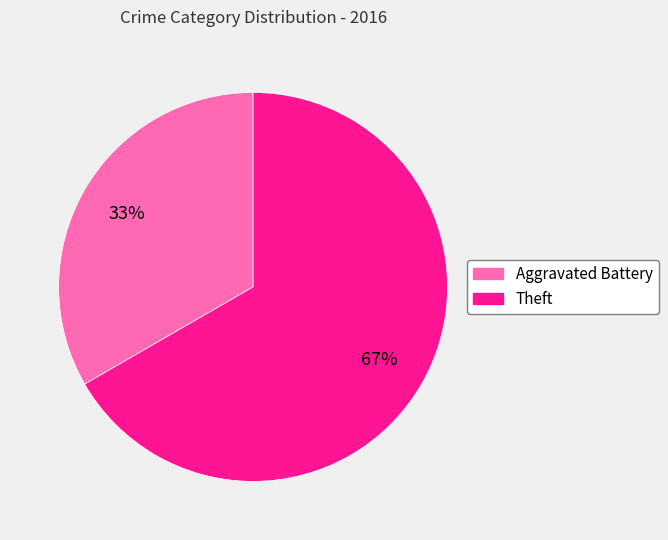

Which category has the smallest portion of the pie?

Aggravated Battery